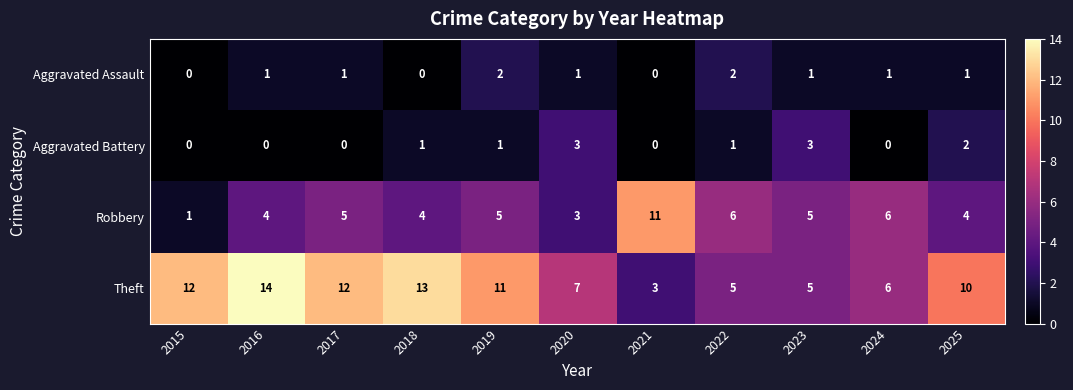

Which series changed the most between 2016 and 2021?

Theft